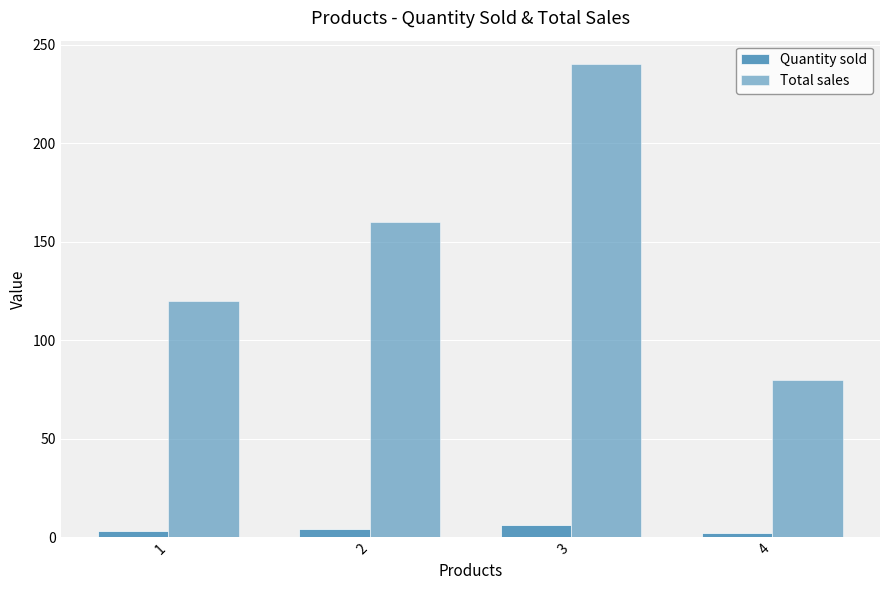

What is the greatest value displayed?

240